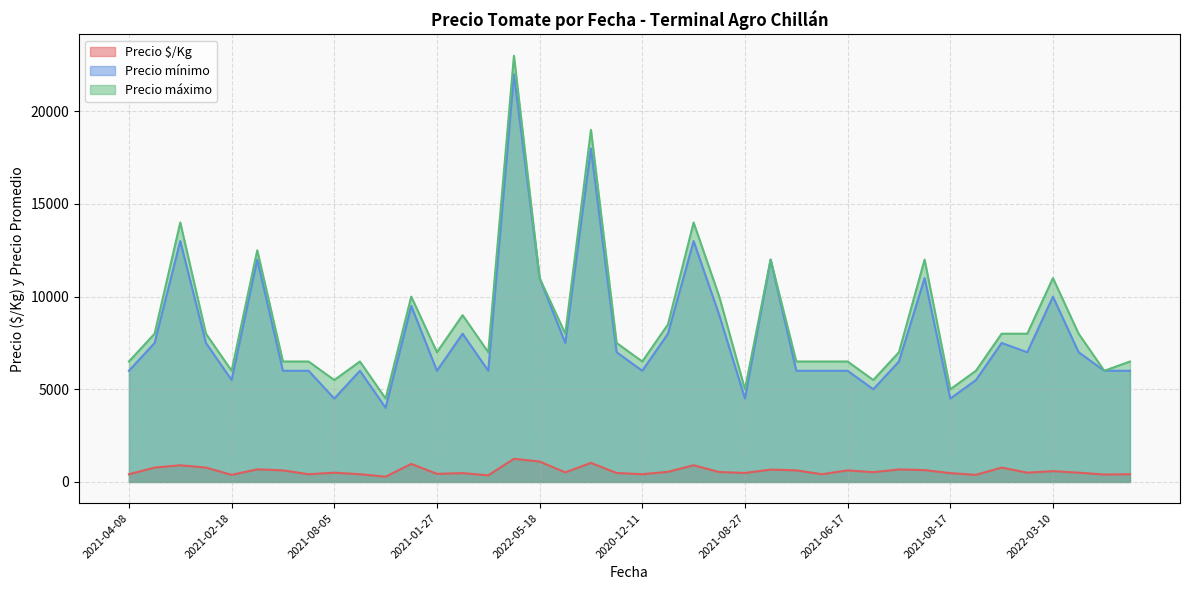

Reading left to right, transcribe all the data shown in this chart.

Precio $/Kg: 417	775	900	775	383	681	625	417	500	417	283	975	436	476	357	1250	1100	517	1028	483	417	547	900	535	486	667	625	417	625	525	675	639	475	383	775	500	583	500	400	417
Precio mínimo: 6000	7500	13000	7500	5500	12000	6000	6000	4500	6000	4000	9500	6000	8000	6000	22000	11000	7500	18000	7000	6000	8000	13000	9000	4500	12000	6000	6000	6000	5000	6500	11000	4500	5500	7500	7000	10000	7000	6000	6000
Precio máximo: 6500	8000	14000	8000	6000	12500	6500	6500	5500	6500	4500	10000	7000	9000	7000	23000	11000	8000	19000	7500	6500	8500	14000	10000	5000	12000	6500	6500	6500	5500	7000	12000	5000	6000	8000	8000	11000	8000	6000	6500